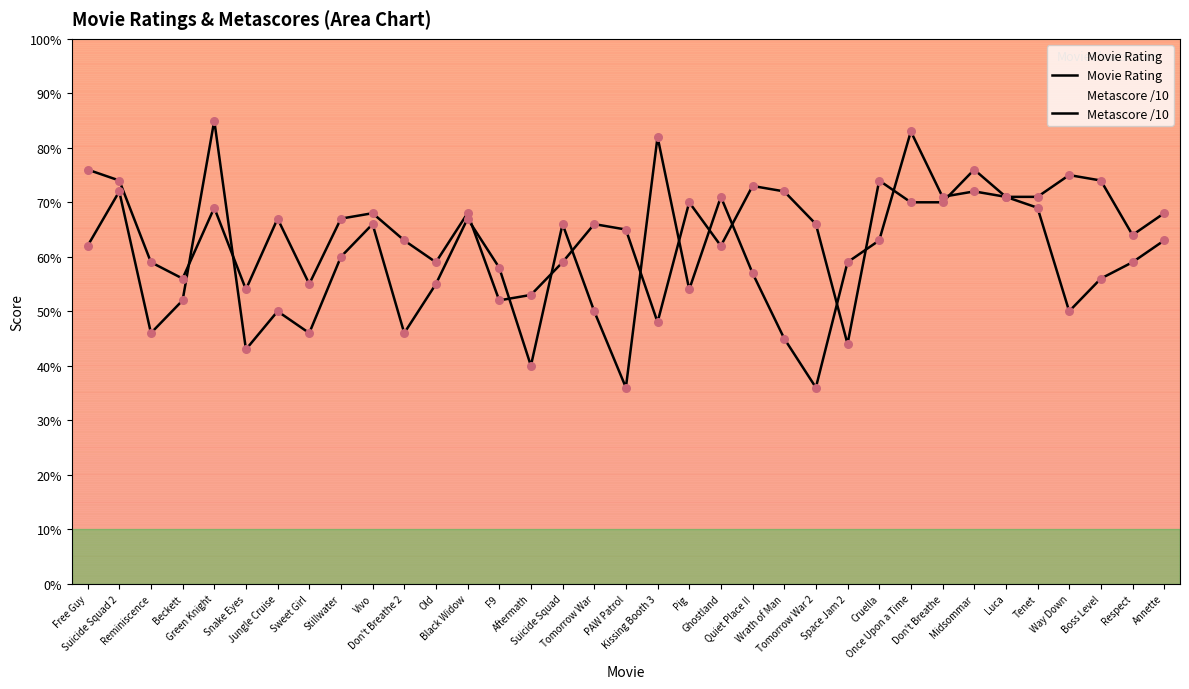

At how many categories does at least one series exceed 5?

35